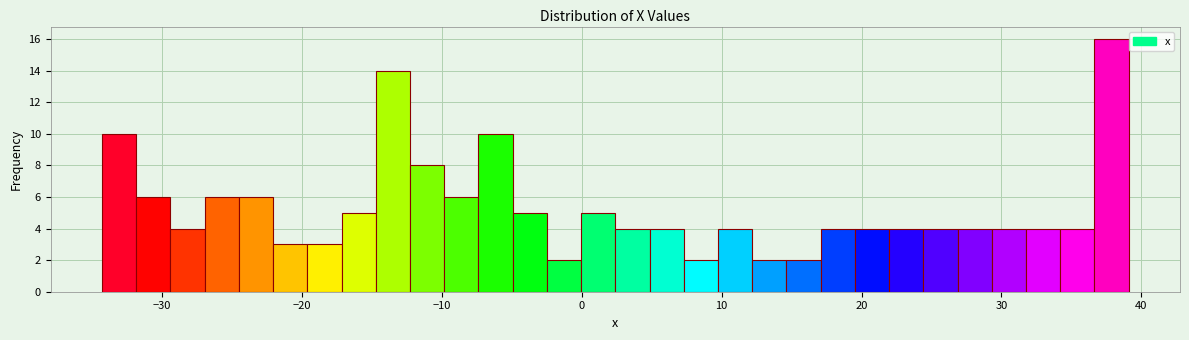

Around what value on the x-axis is the tallest bar? Give the approximate position of its centre, as read against the axis.

38